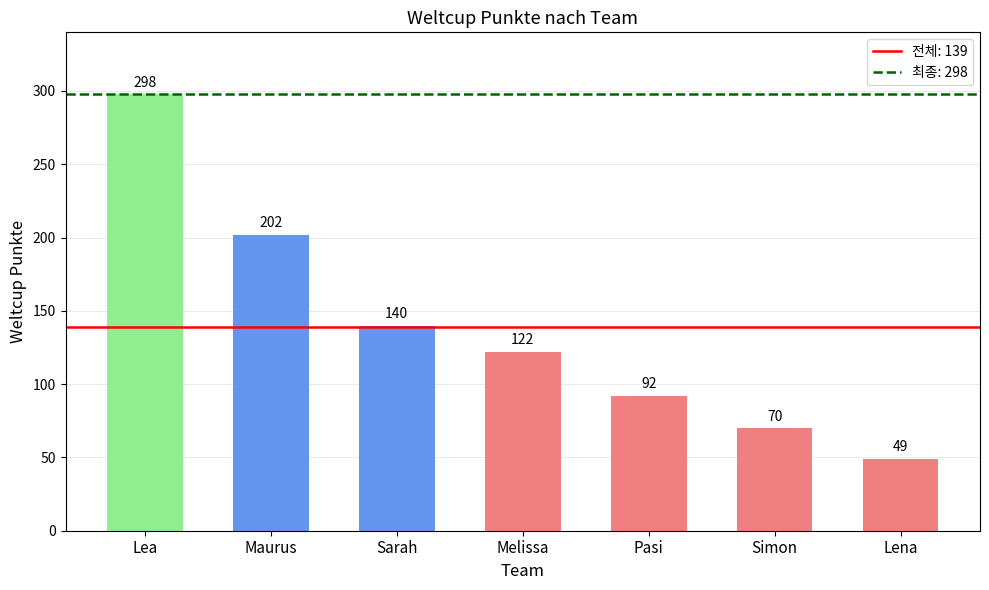

At which category does the chart reach its minimum across all series?

Lena